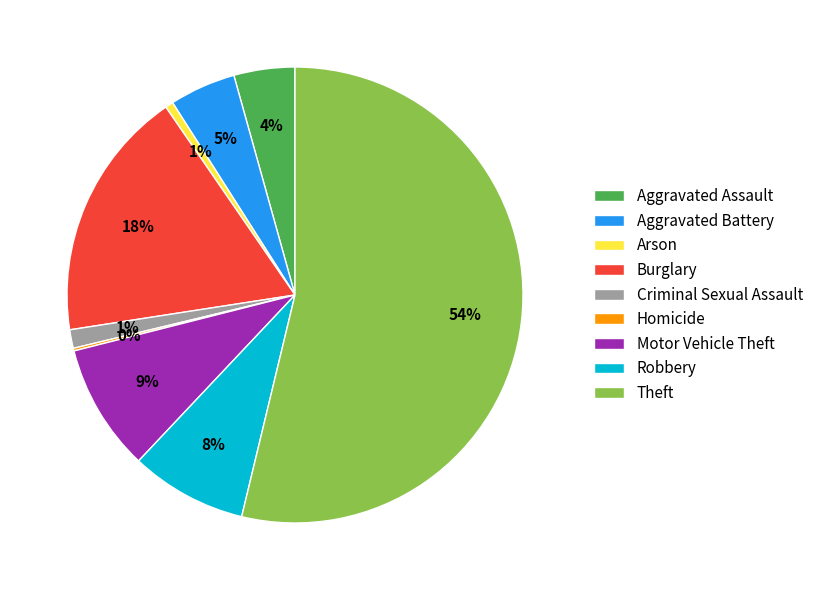

Is it true that Criminal Sexual Assault is 1% of the pie?

True